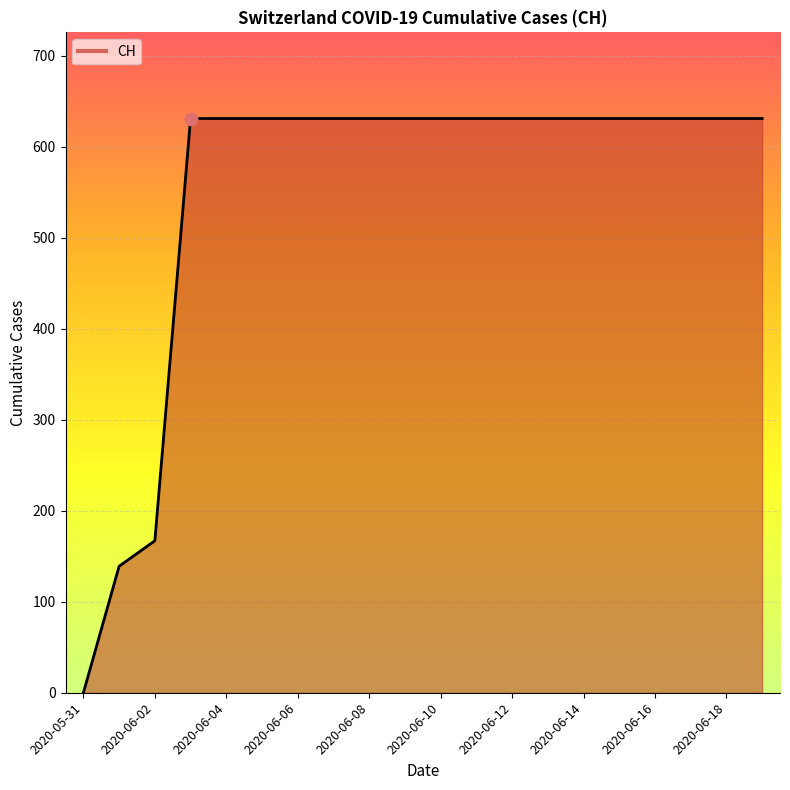

What is the difference between the maximum and minimum values?

631